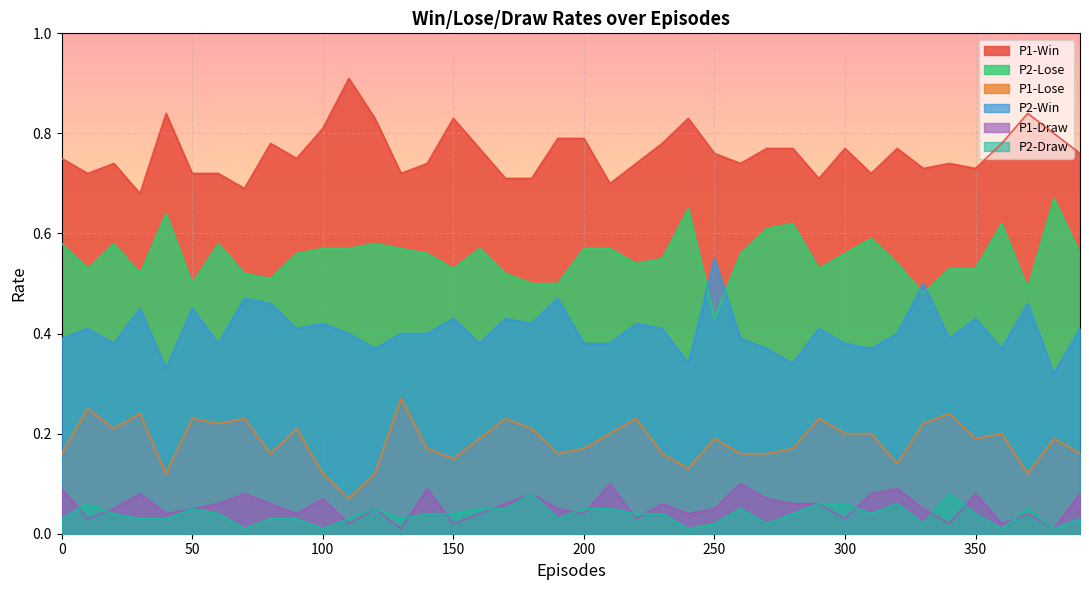

At 130, list the series in order from largest to smallest.

P1-Win, P2-Lose, P2-Win, P1-Lose, P2-Draw, P1-Draw